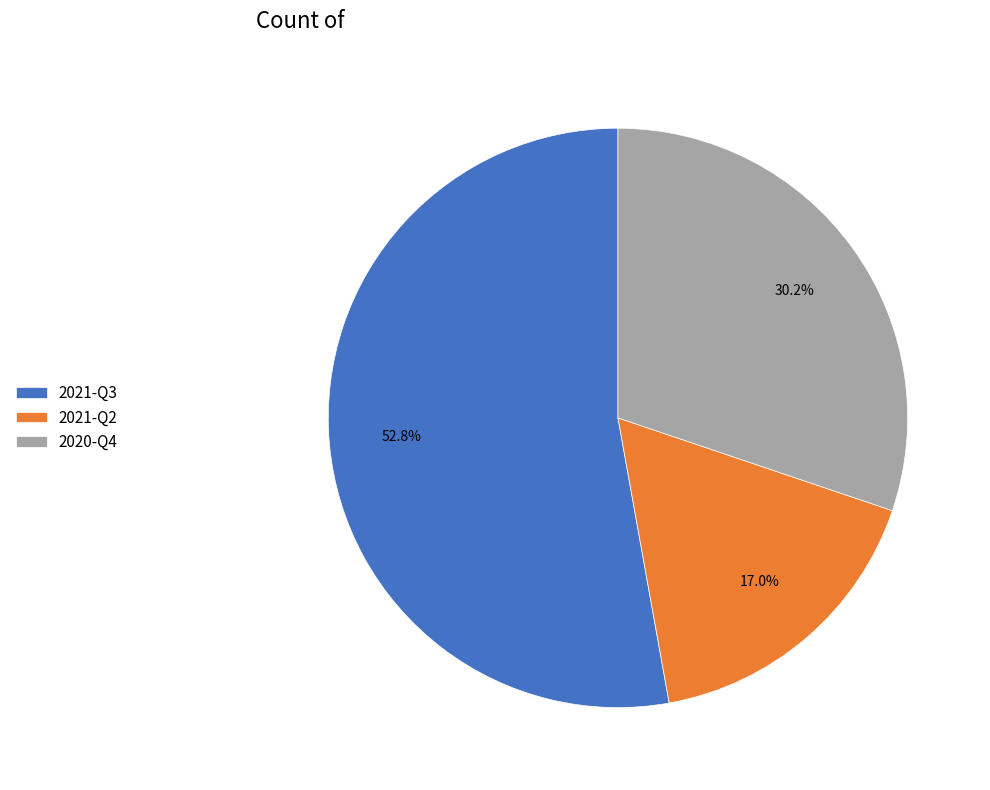

Which category has the biggest portion of the pie?

2021-Q3